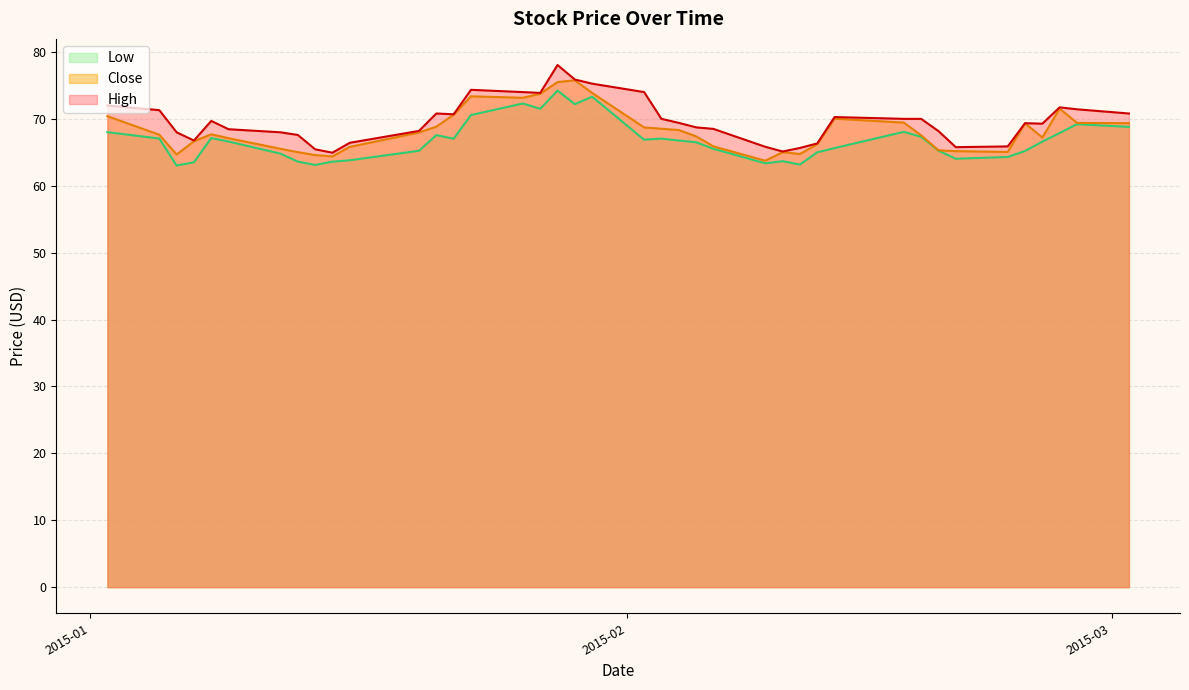

What is the smallest value displayed?

63.0